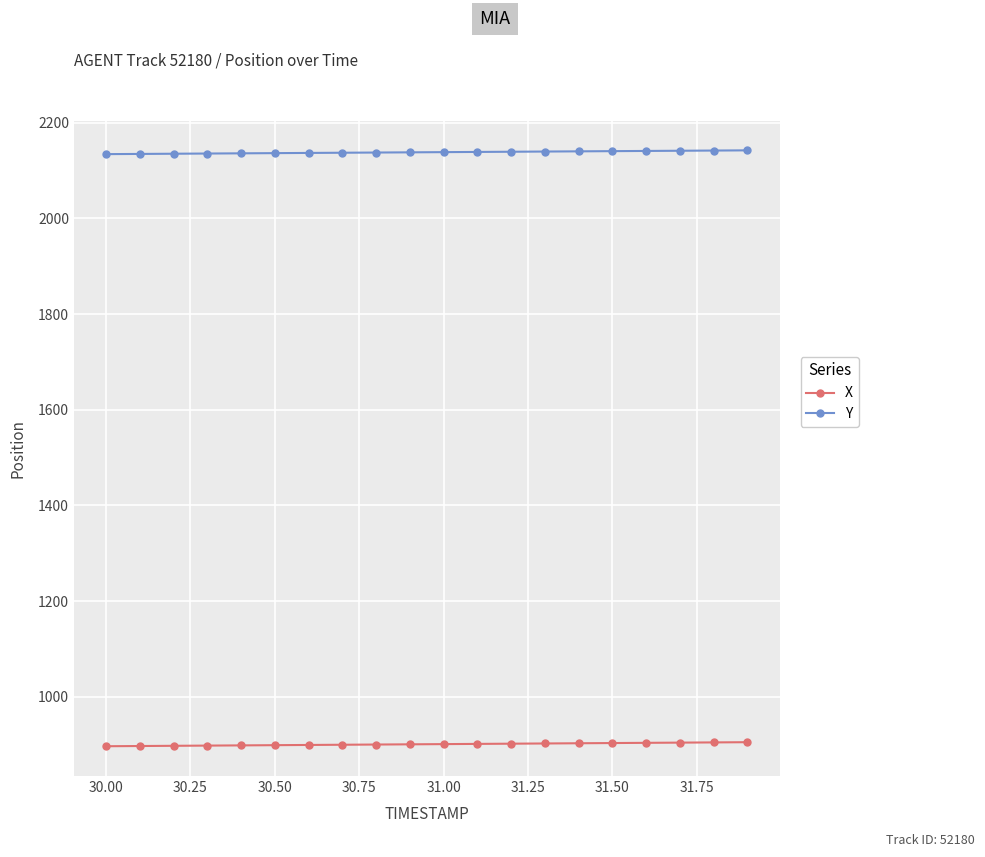

What is the sum of all Y values?

42761.8